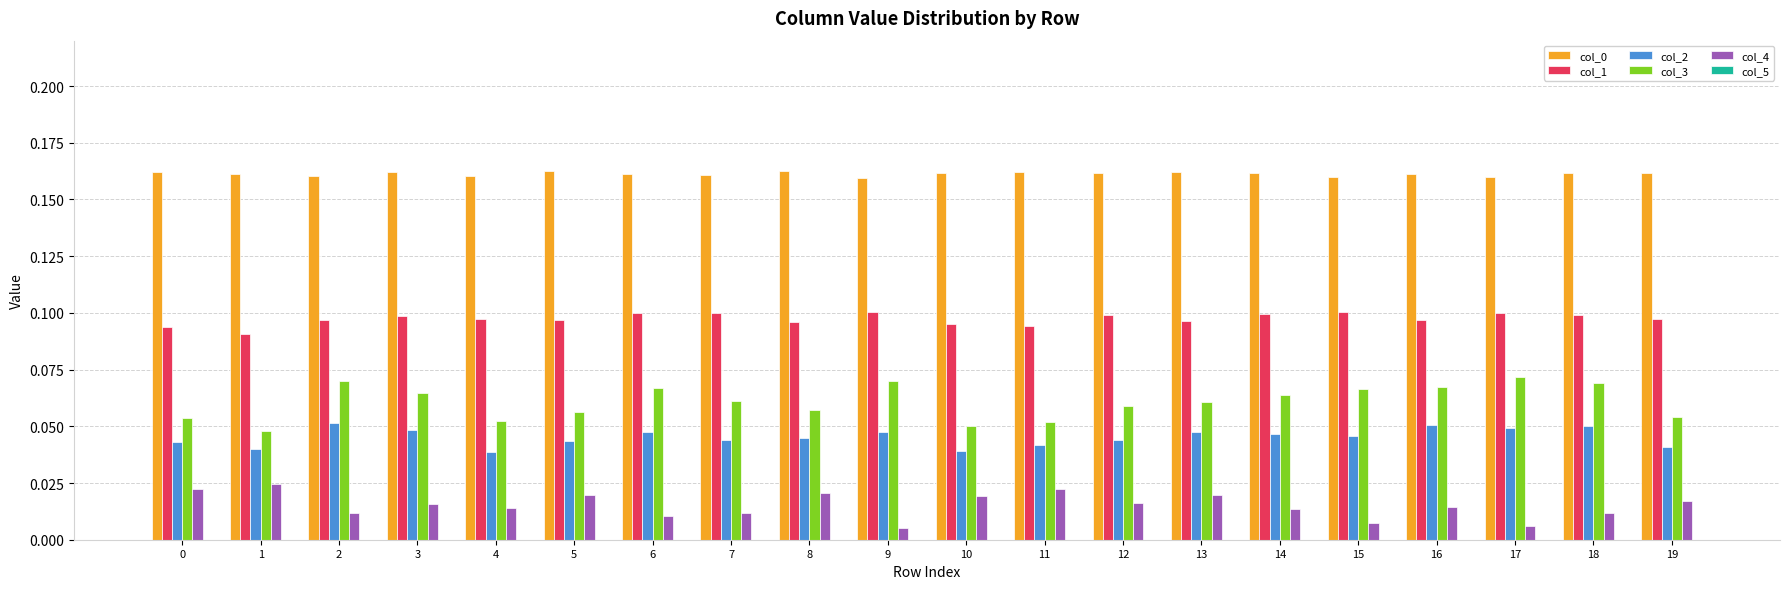

What is the sum of all col_1 values?

1.9